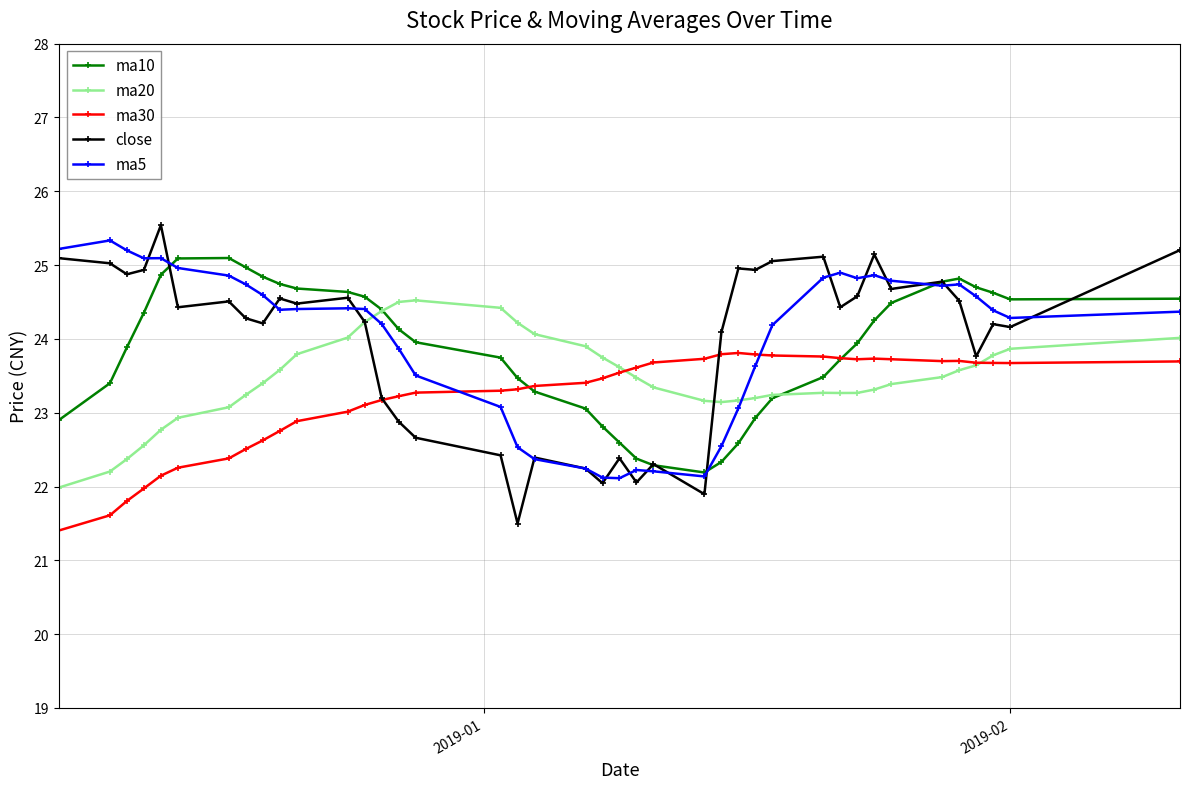

Is this an area chart (filled region under the line)?

No